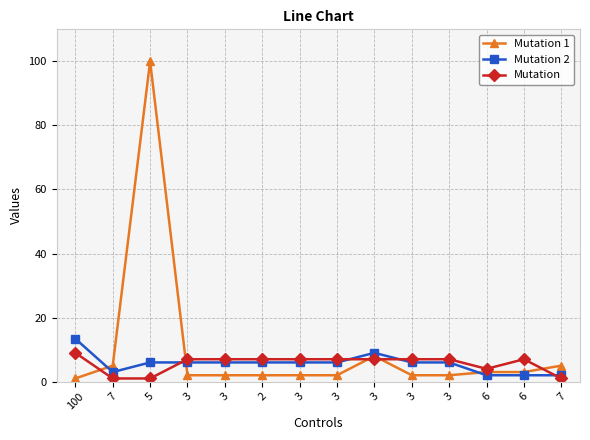

How many times do Mutation 2 and Mutation 1 cross each other?

3